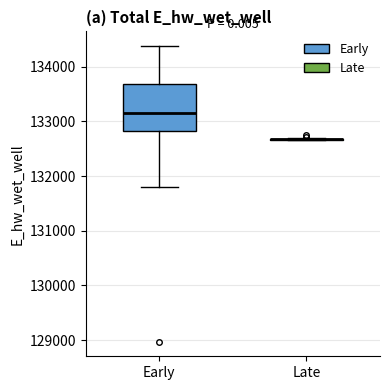

Where is the upper edge of the box for Early on the y-axis? The values are not printed on the chart, so give them approximately, as read against the axis.

133700